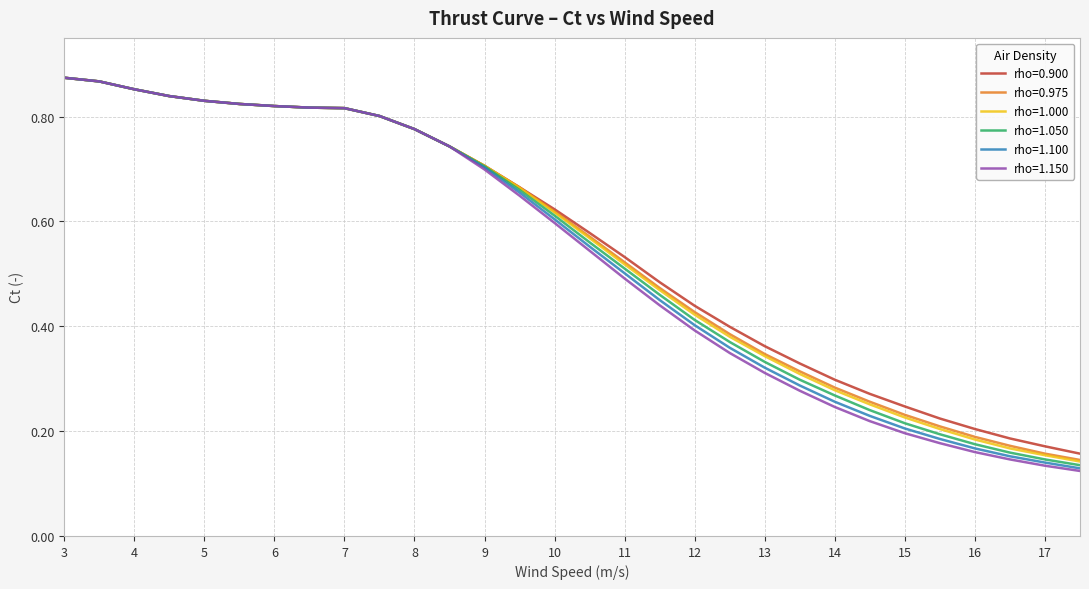

Which series has the widest spread of values?

rho=1.150